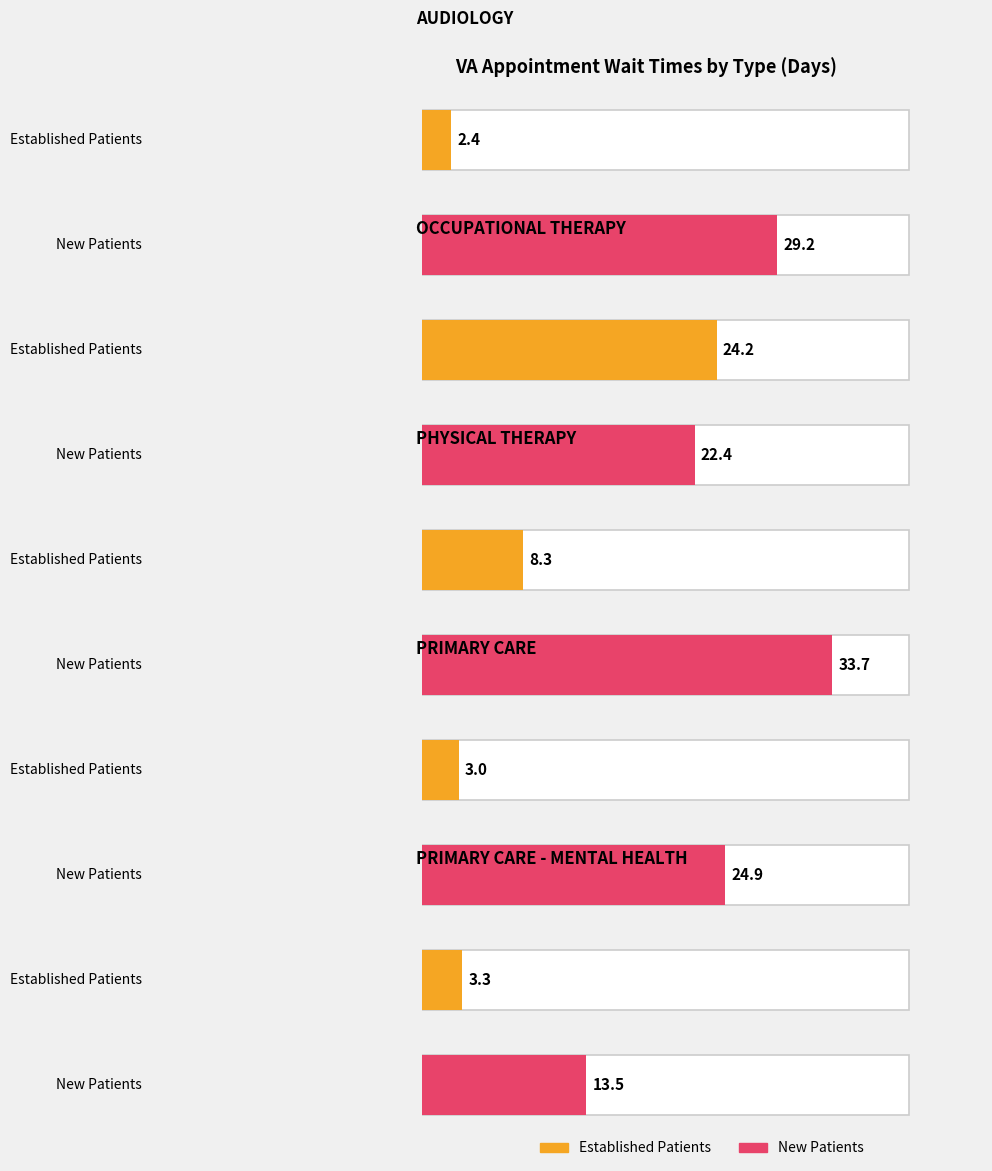

What is the average value of the NewPatients series?

24.7